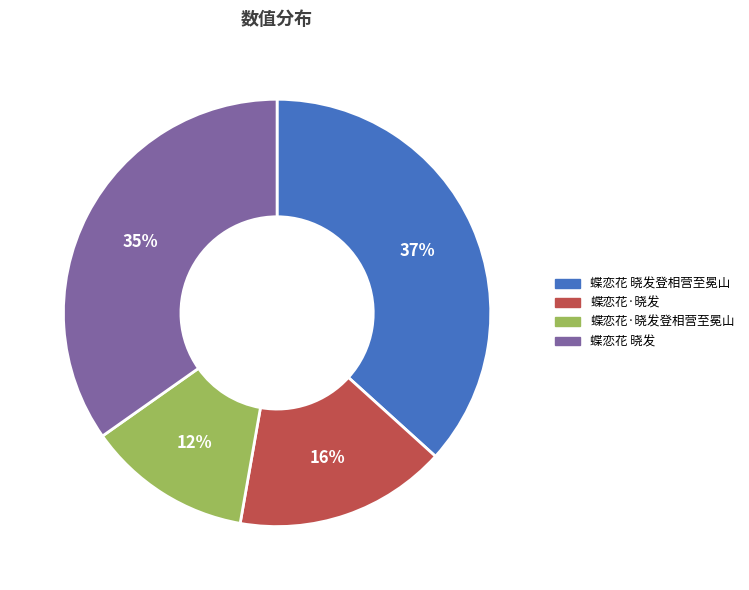

How many segments does this pie chart have?

4